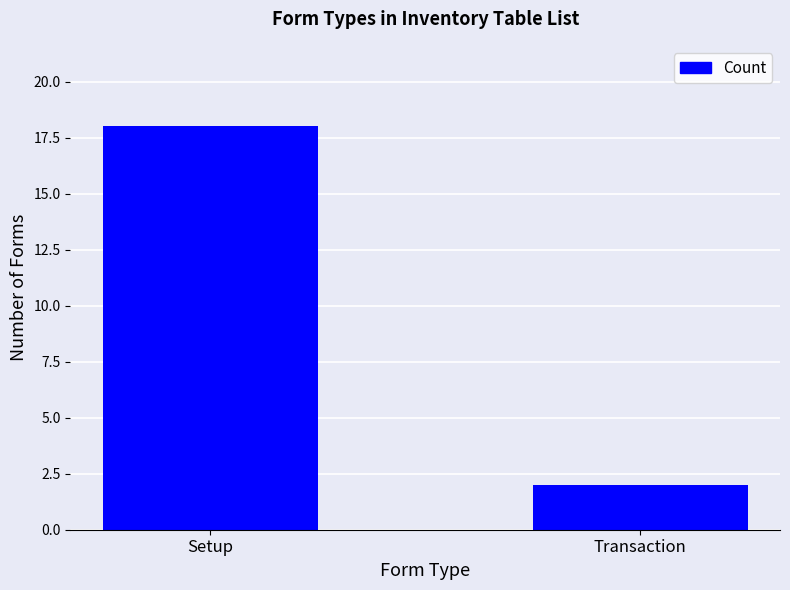

What is the minimum value shown in the chart?

2